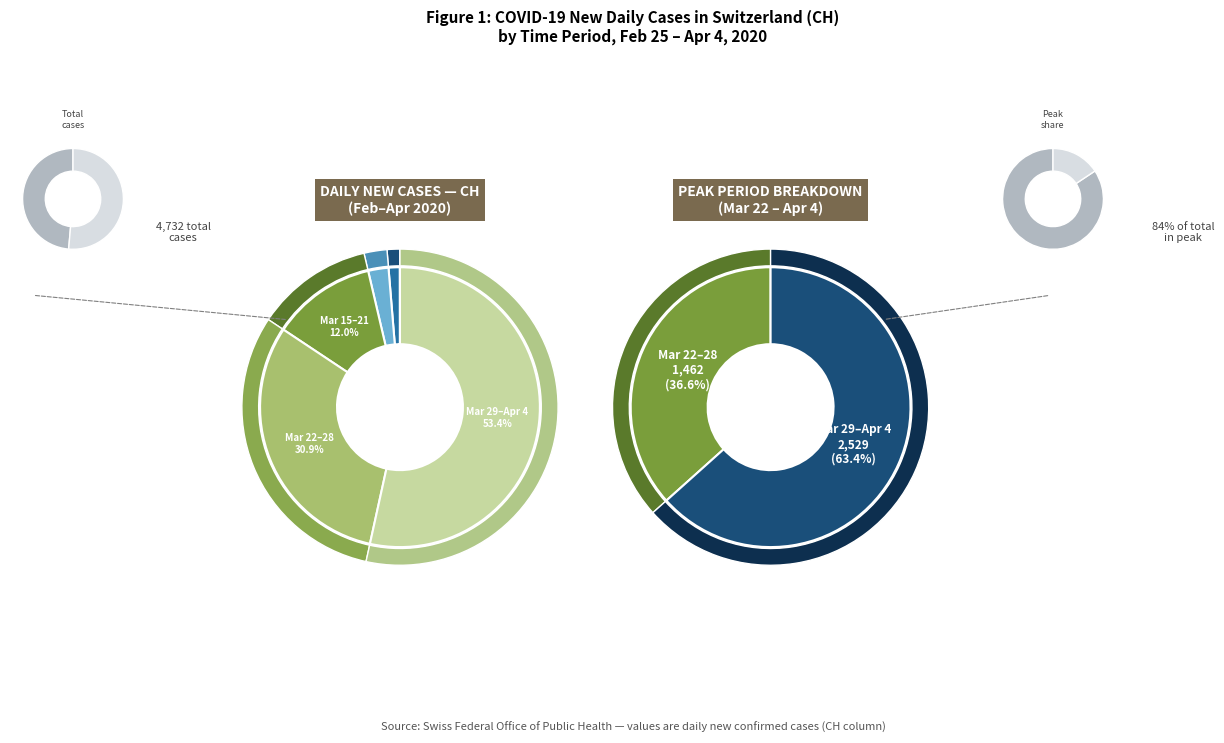

True or false: 2020-03-19 accounts for 1% of the total.

False